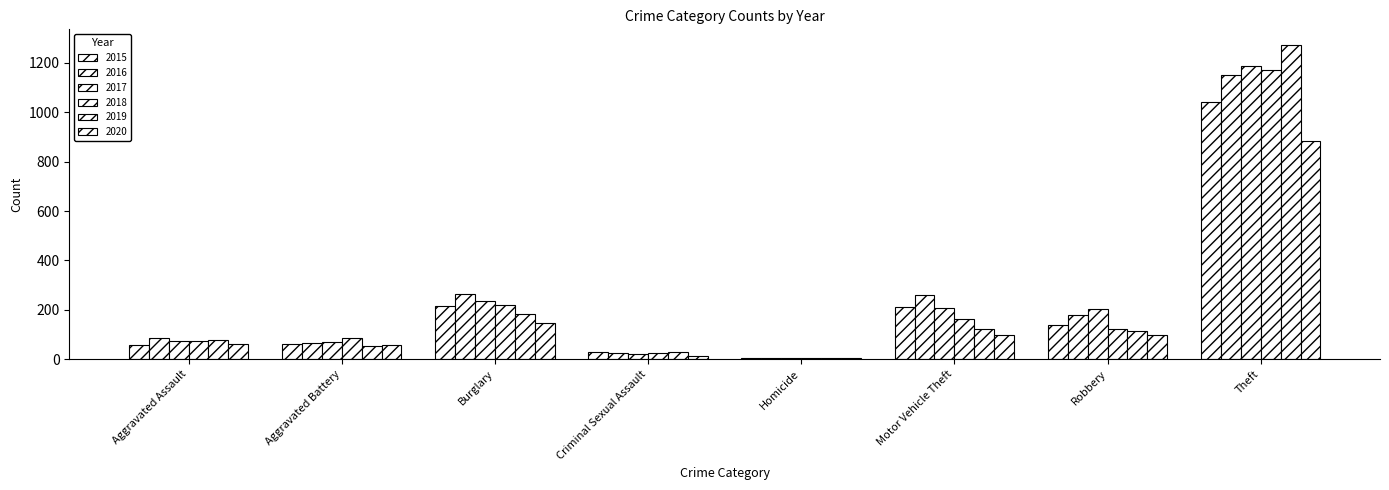

Which series has the largest range (max minus min)?

2019